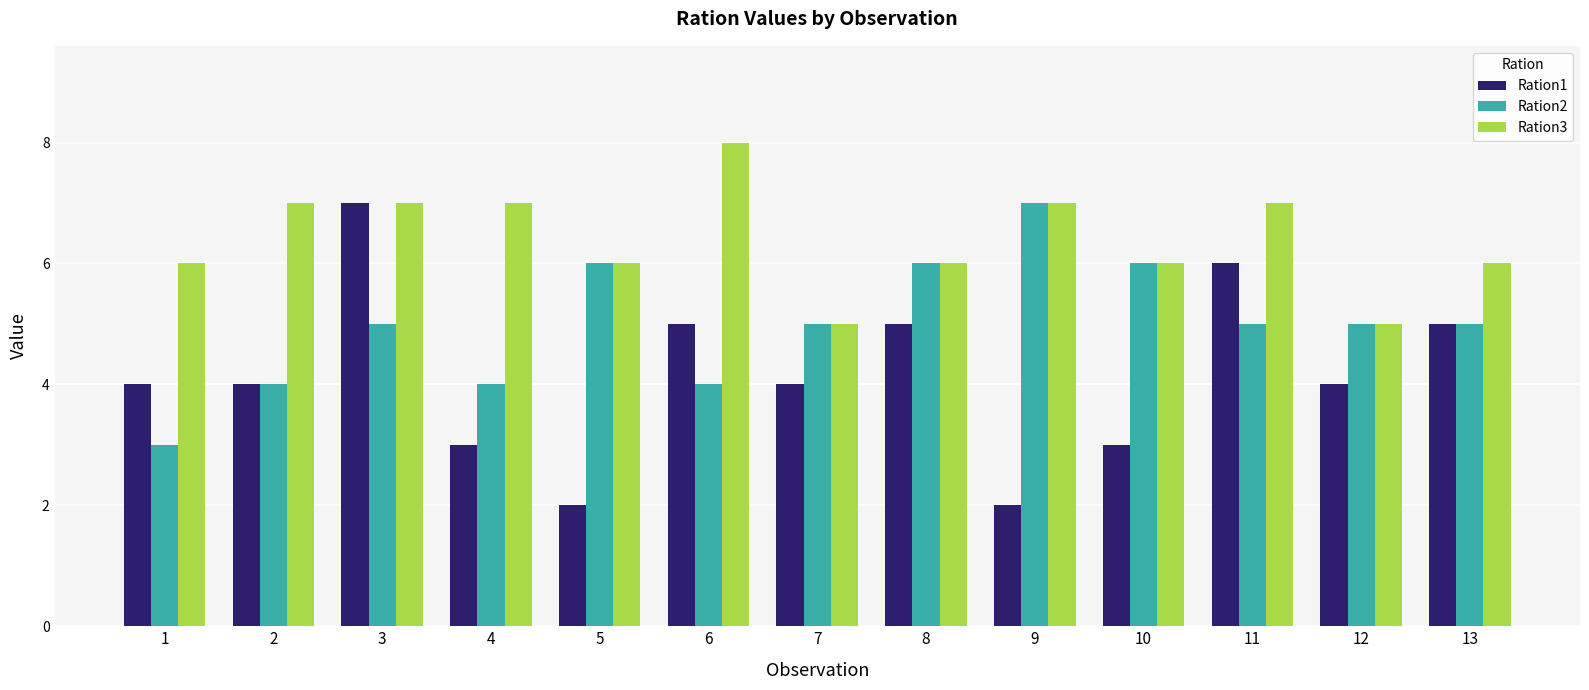

List the series in order of their overall mean, lowest first.

Ration1, Ration2, Ration3